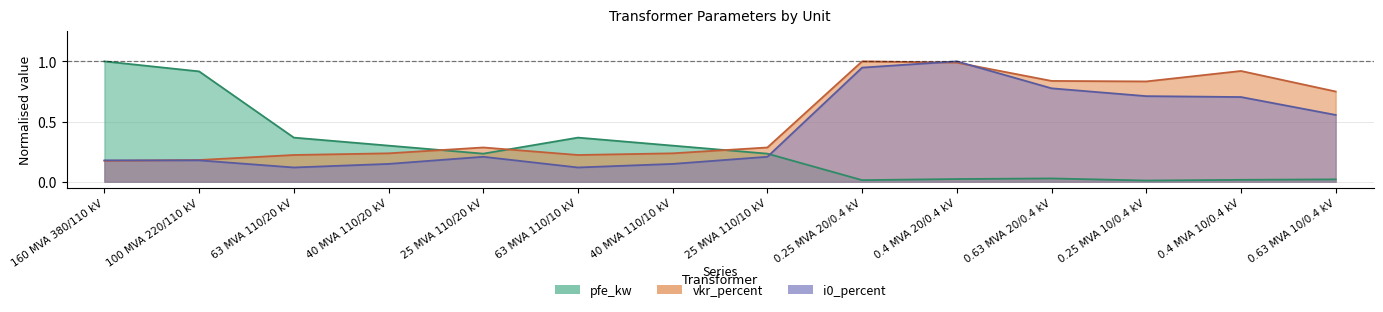

How many times do pfe_kw and i0_percent cross each other?

1